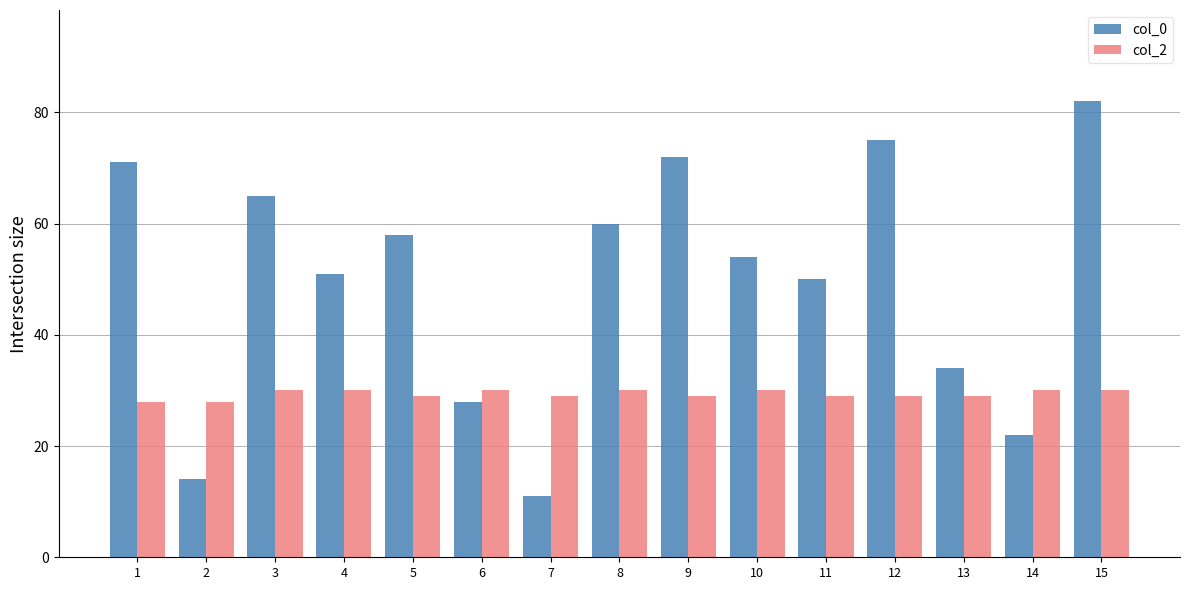

What is the maximum value shown in the chart?

82